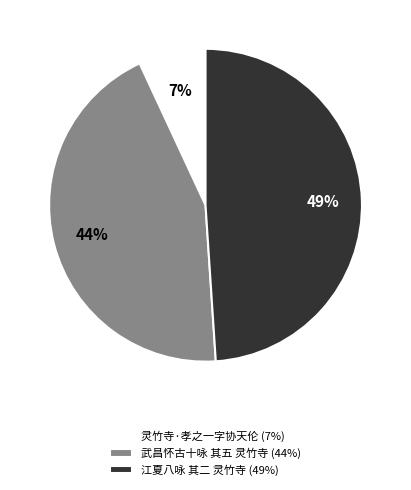

Which has a higher value, 江夏八咏 其二 灵竹寺 or 武昌怀古十咏 其五 灵竹寺?

江夏八咏 其二 灵竹寺